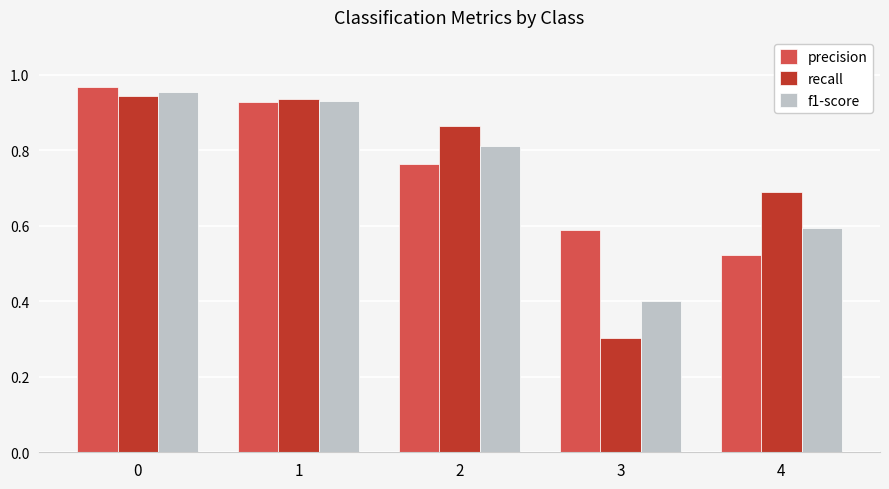

True or false: recall has a value of 0.3 at 3.

True